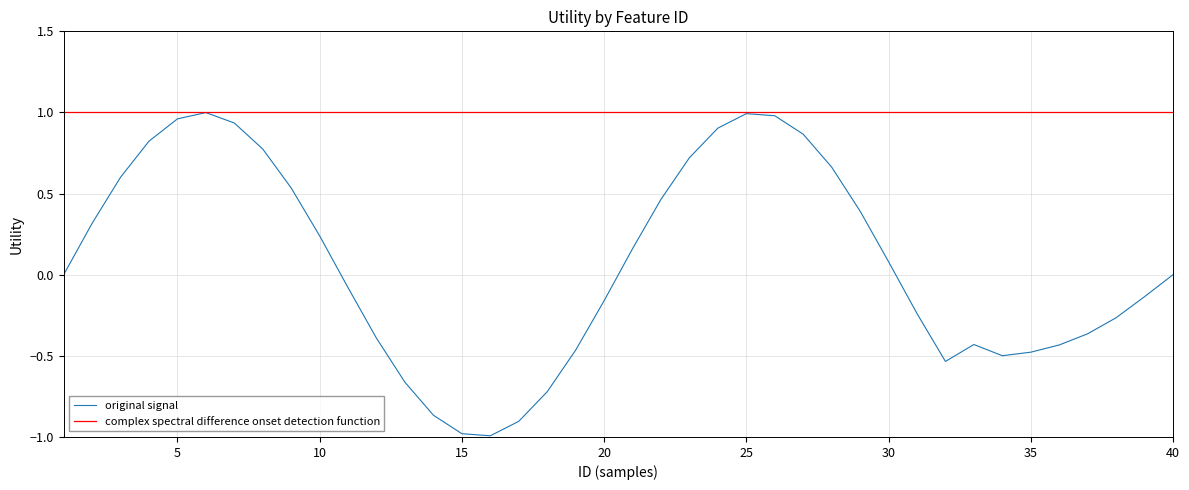

Which series has the largest range (max minus min)?

original signal